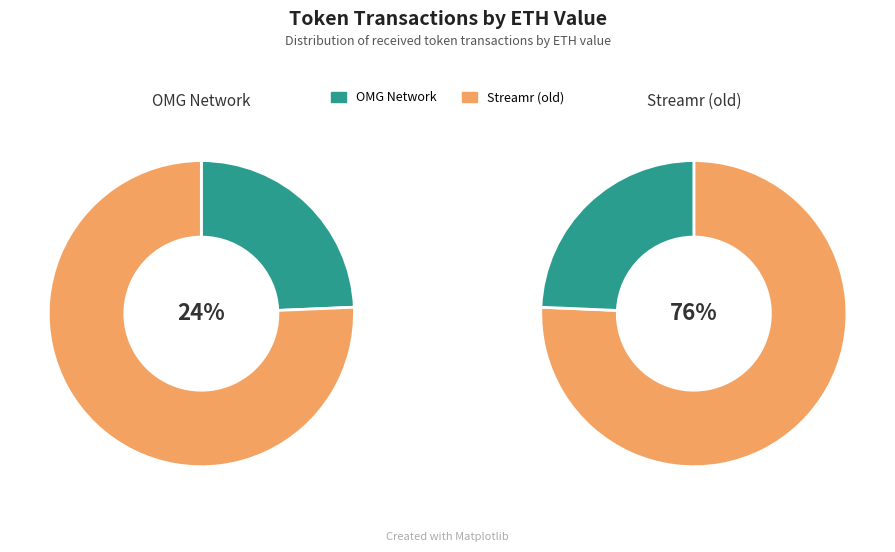

To the nearest percent, what is the combined percentage of Streamr (old) and OMG Network?

100%